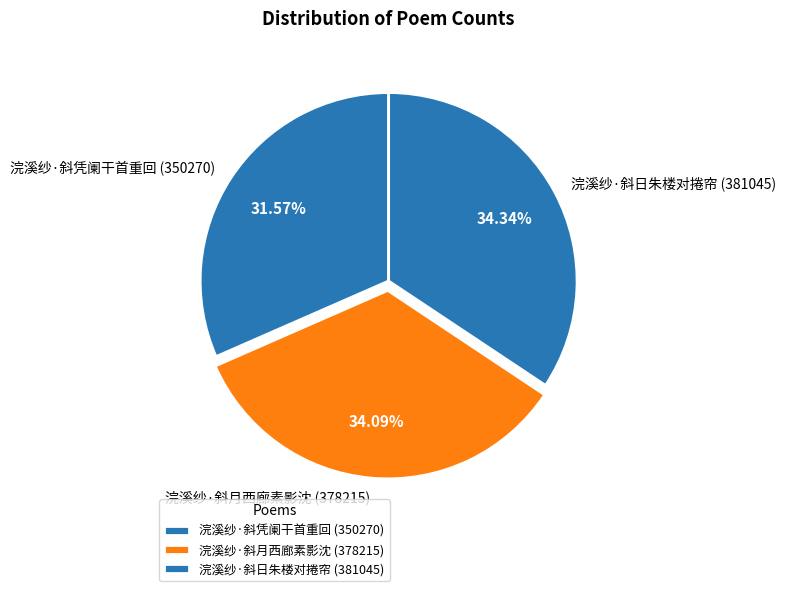

To the nearest percent, what is the difference between the largest and smallest slice percentages?

3%